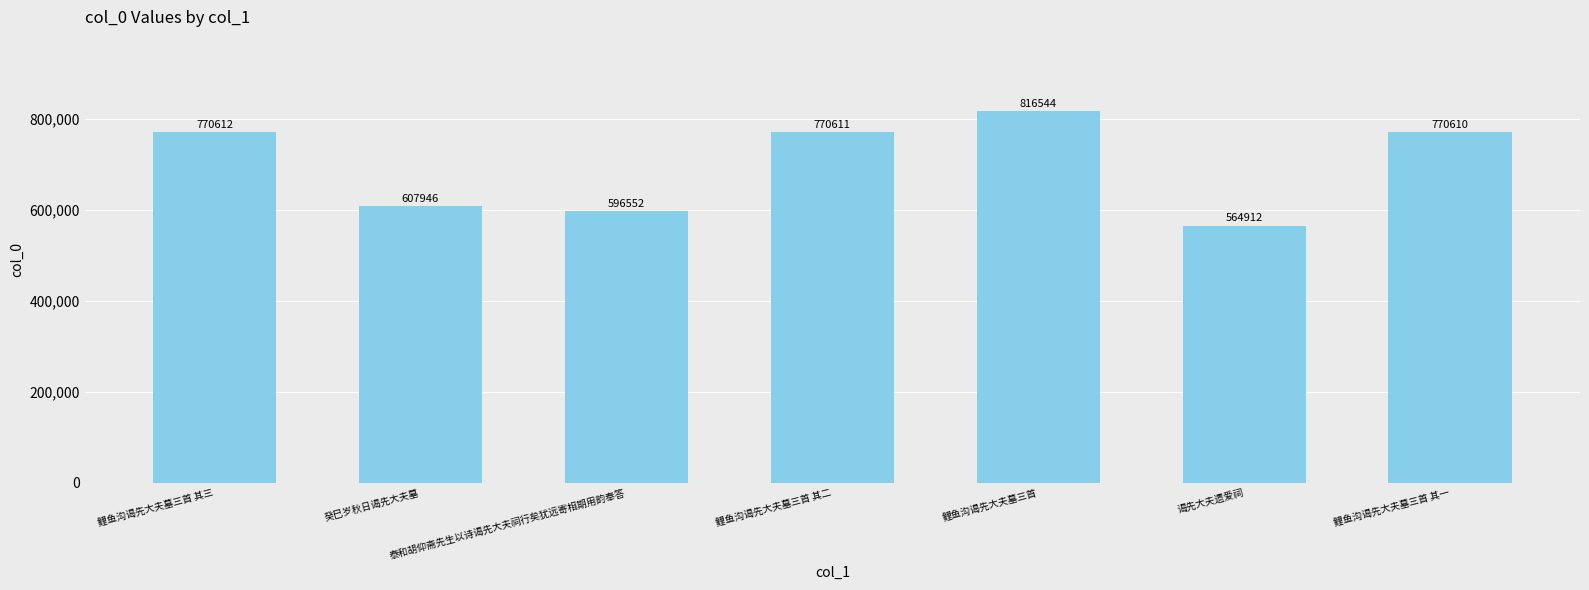

Reading left to right, extract all data points from this chart.

鲤鱼沟谒先大夫墓三首 其三=770612	癸巳岁秋日谒先大夫墓=607946	泰和胡仰斋先生以诗谒先大夫祠行矣犹远寄相期用韵奉答=596552	鲤鱼沟谒先大夫墓三首 其二=770611	鲤鱼沟谒先大夫墓三首=816544	谒先大夫遗爱祠=564912	鲤鱼沟谒先大夫墓三首 其一=770610